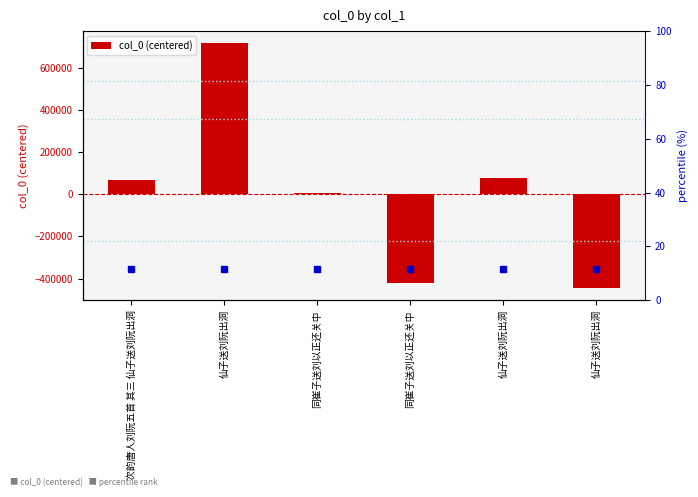

Is it true that the value at 同崔子送刘以正还关中 is 2767.5?

False